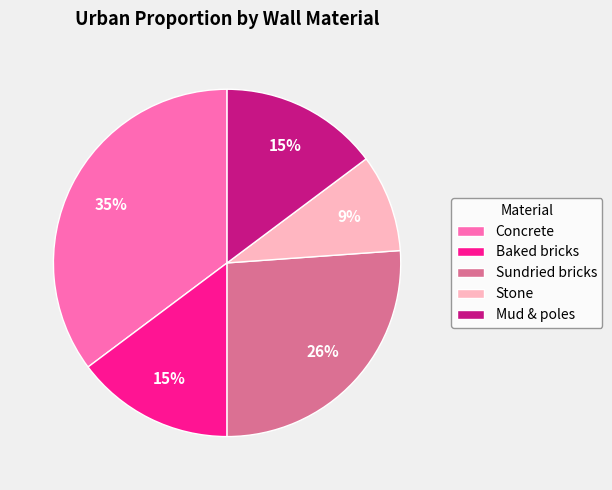

How many slices are in this pie chart?

5